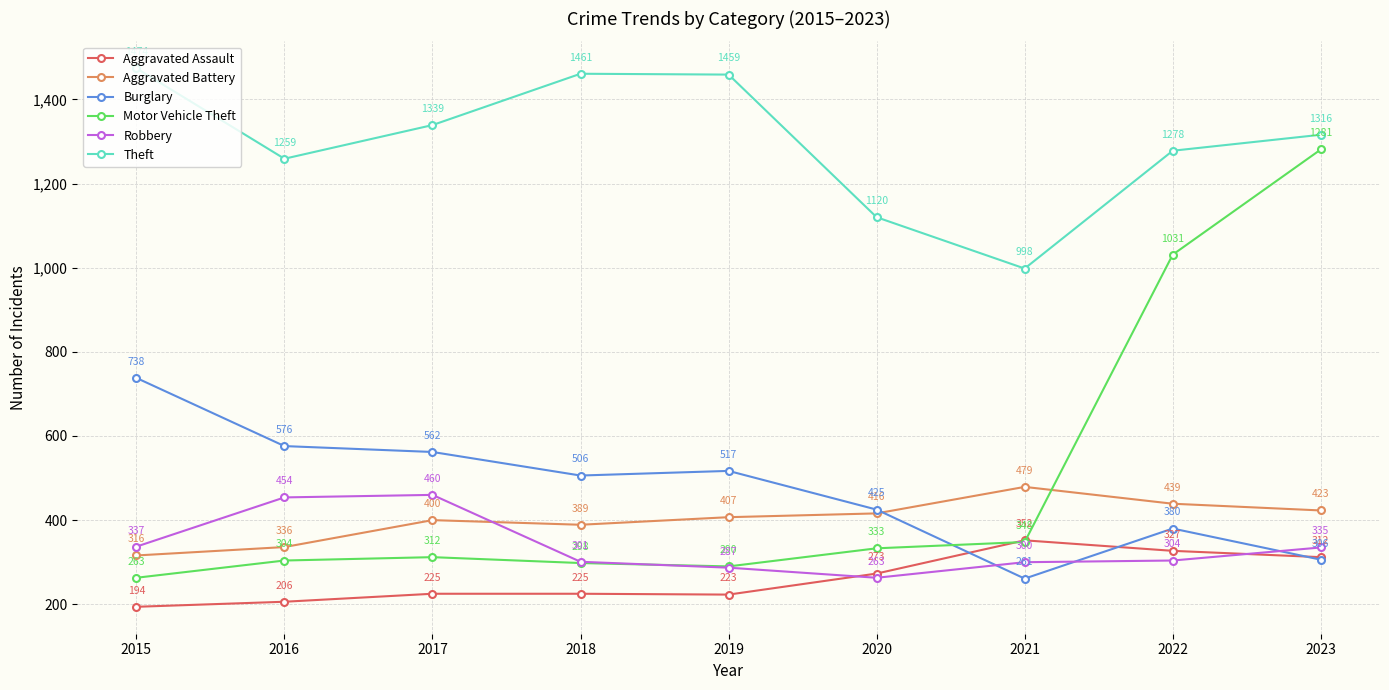

Where is the first local minimum for Aggravated Battery?

2018